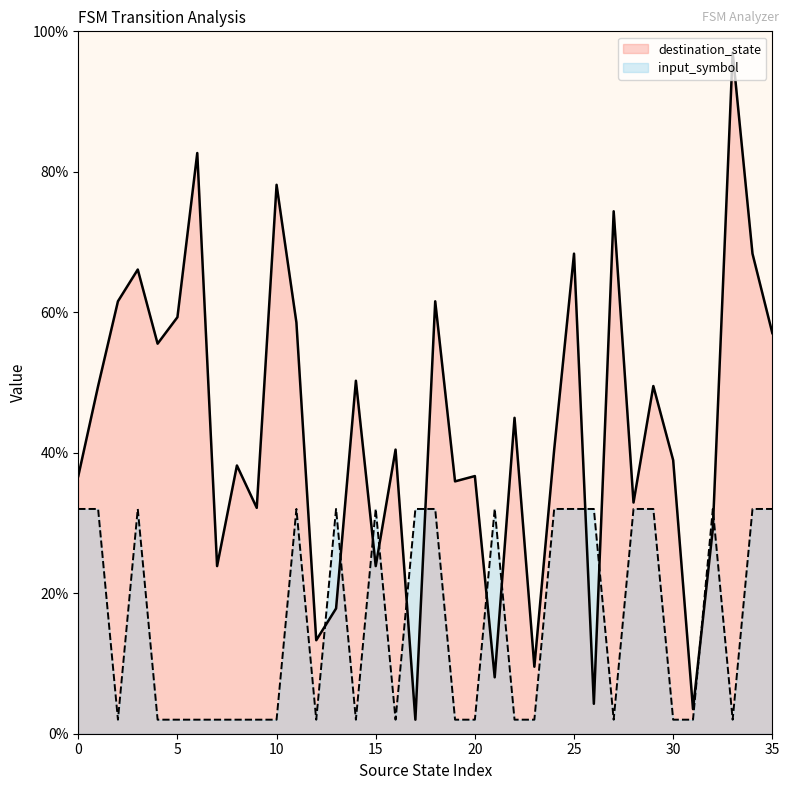

How many interior local peaks does the input_symbol_num series have?

6